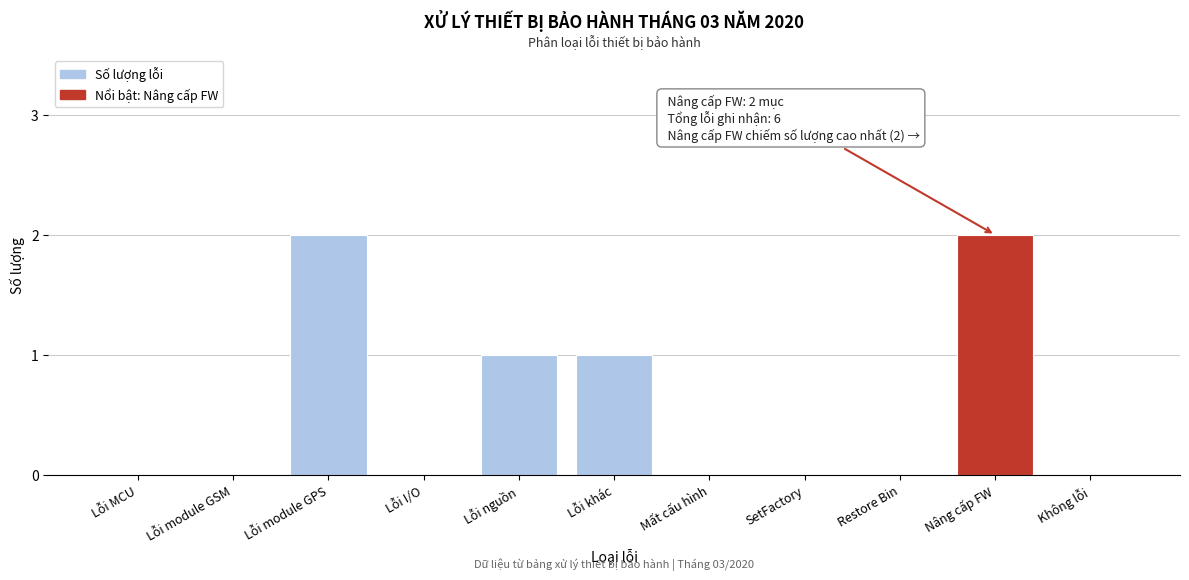

Reading left to right, transcribe all the data shown in this chart.

Lỗi MCU=0	Lỗi module GSM=0	Lỗi module GPS=2	Lỗi I/O=0	Lỗi nguồn=1	Lỗi khác=1	Mất cấu hình=0	SetFactory=0	Restore Bin=0	Nâng cấp FW=2	Không lỗi=0